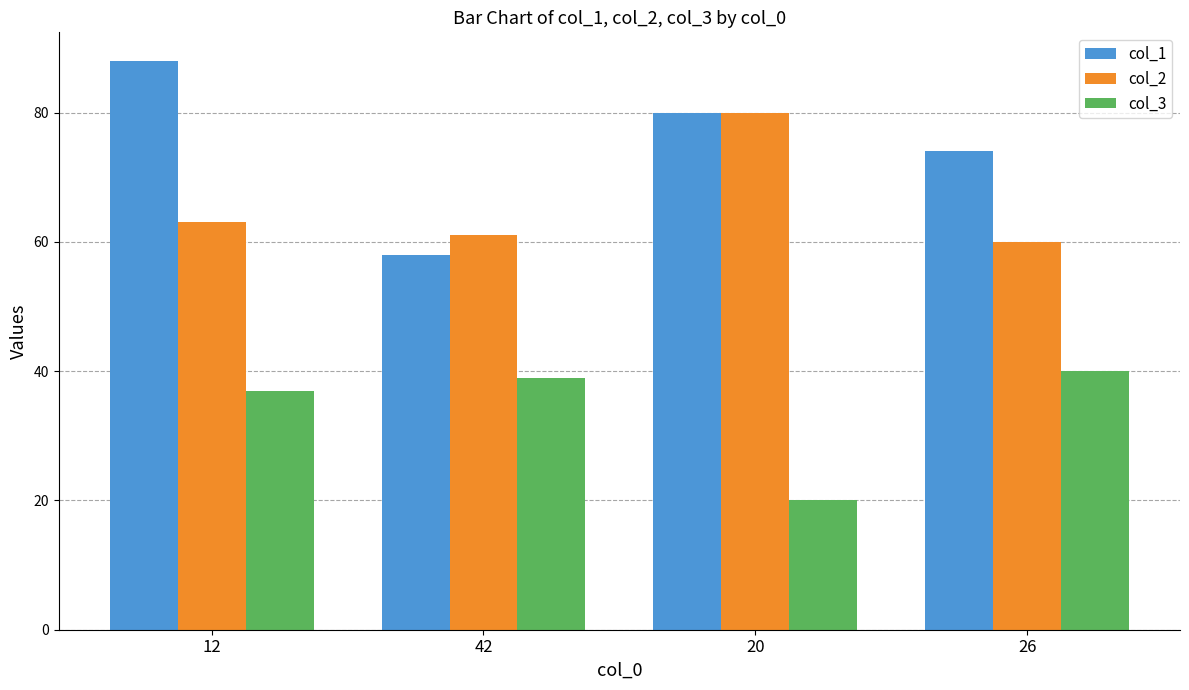

At which label does col_1 reach its peak?

12